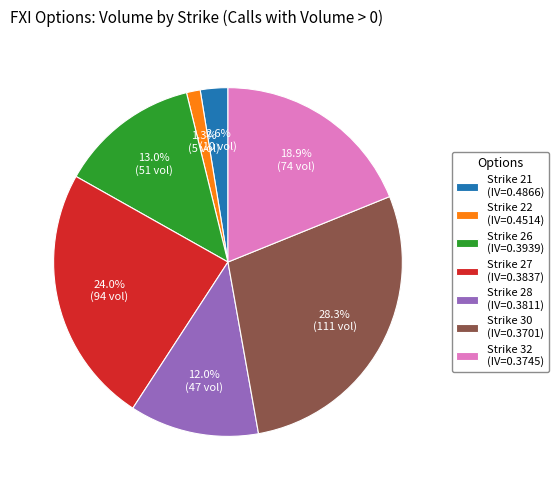

Which slice is the largest?

Strike 30 (IV=0.3701)